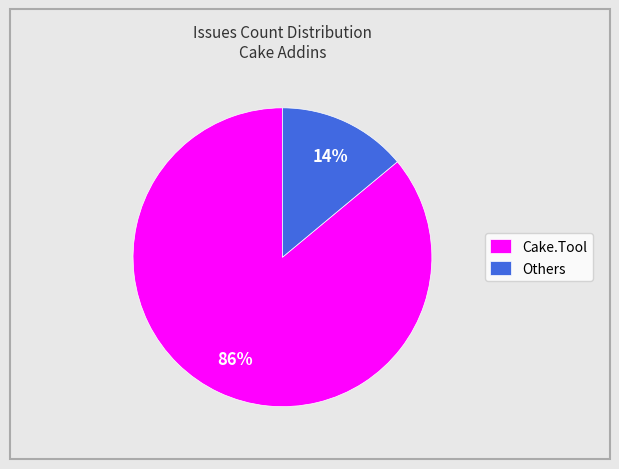

Which category has the biggest portion of the pie?

Cake.Tool